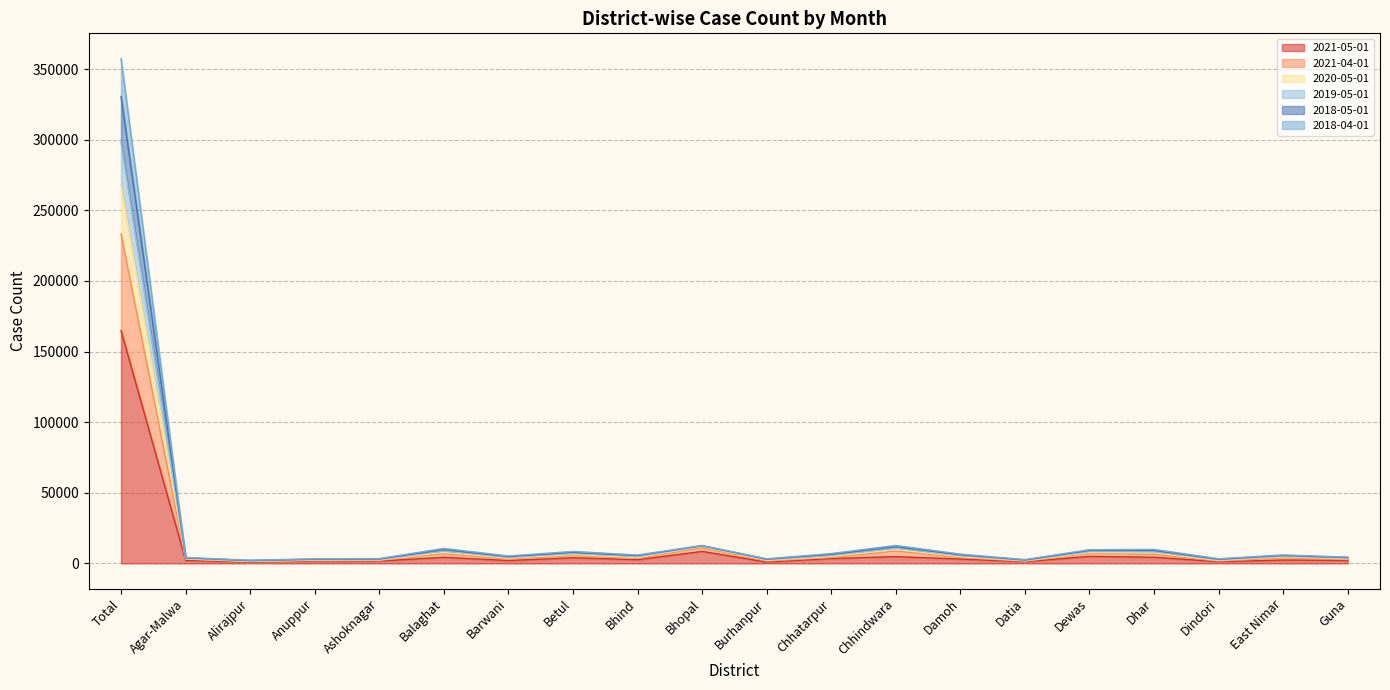

How many interior local peaks does the 2018-05-01 series have?

6